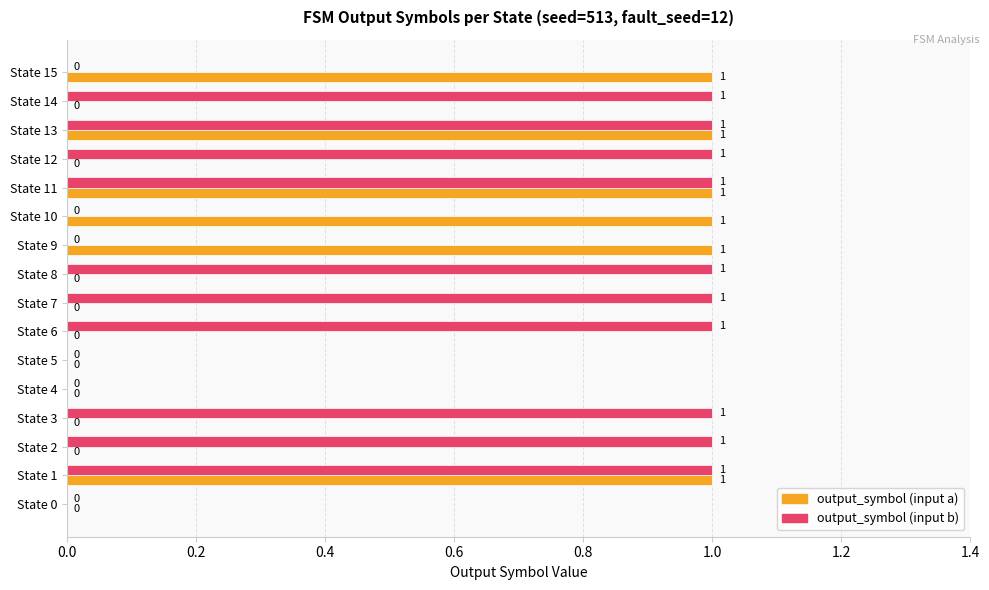

Is it true that output_symbol (input b) equals 1 at State 1?

True